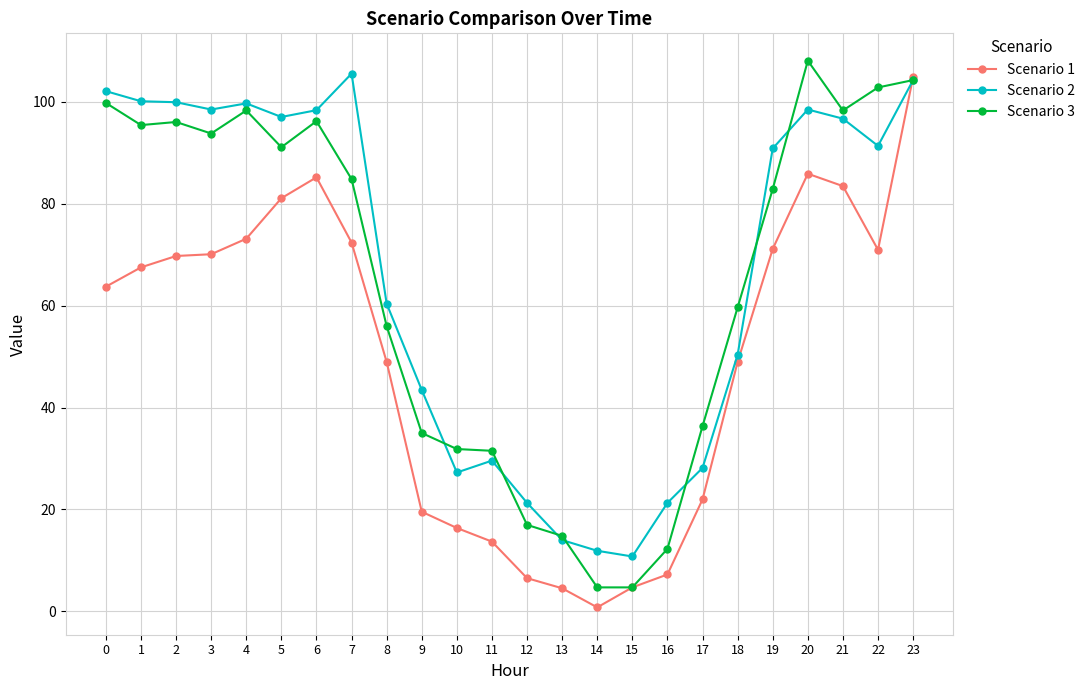

What is the difference between the highest and lowest values at 1?

32.6